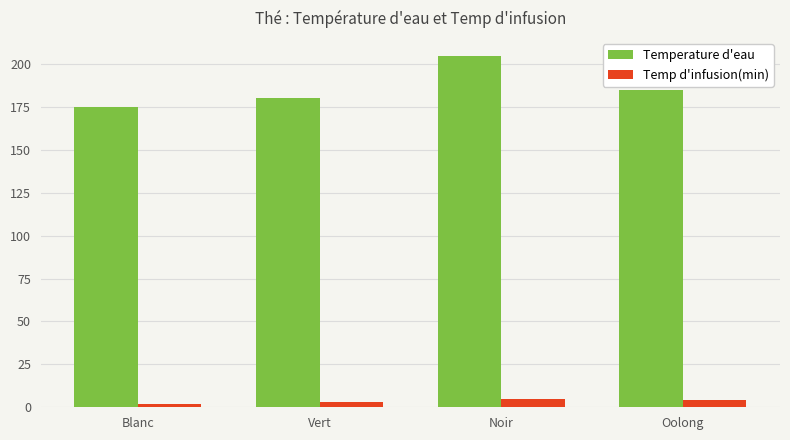

What is the label of the 3rd bar from the right?

Vert